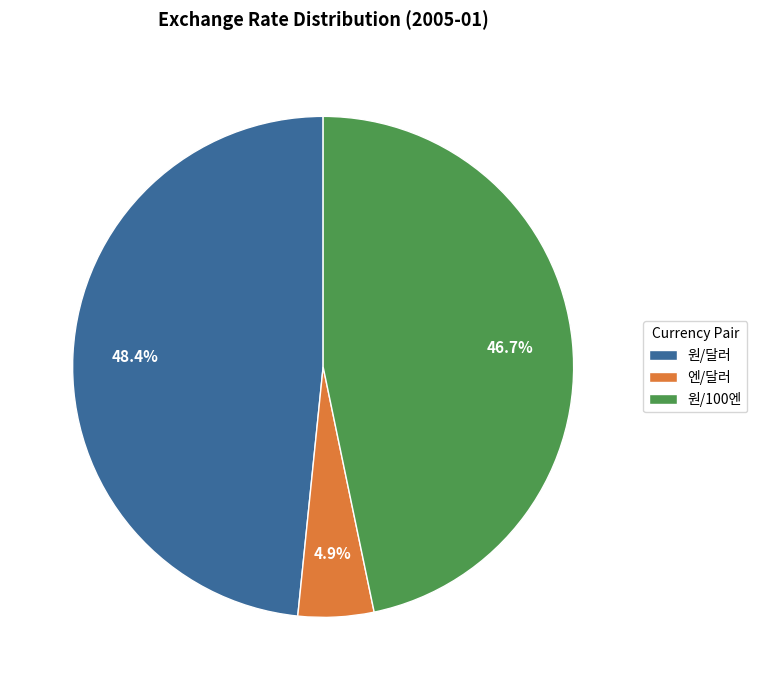

Approximately how many times larger is the value at 원/달러 compared to 엔/달러?

9.9